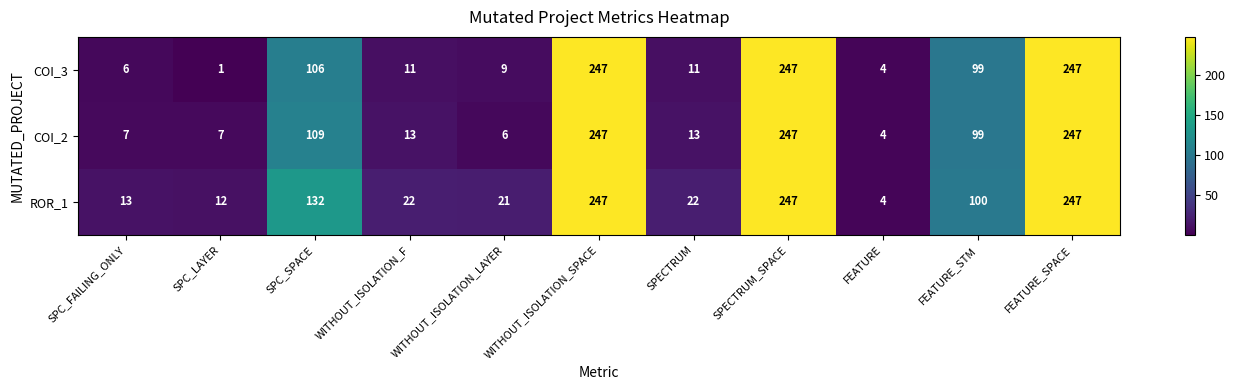

At WITHOUT_ISOLATION_F, list the series in order from largest to smallest.

ROR_1, COI_2, COI_3